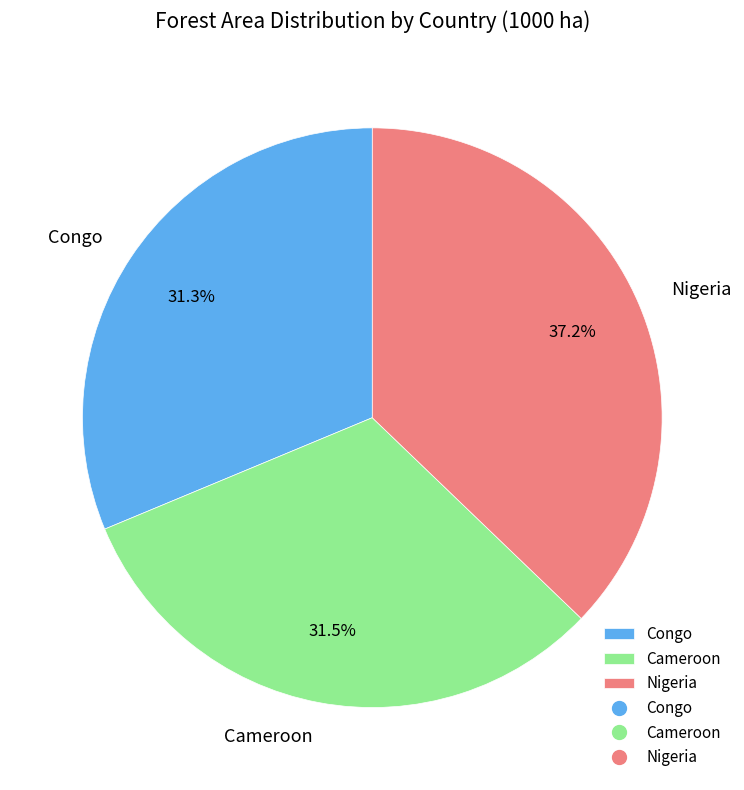

To the nearest percent, what portion does Nigeria represent?

37%